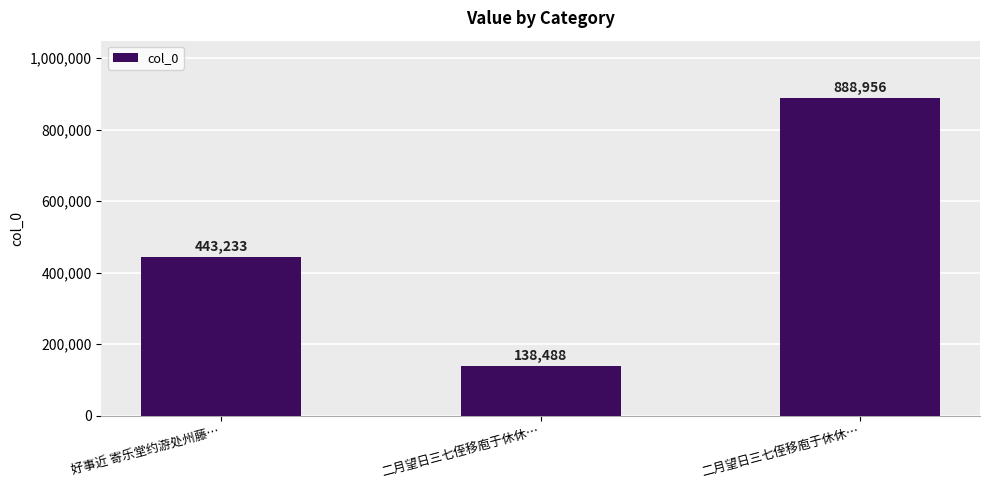

Between 二月望日三七侄移庖于休休… and 二月望日三七侄移庖于休休…, which is larger?

二月望日三七侄移庖于休休…